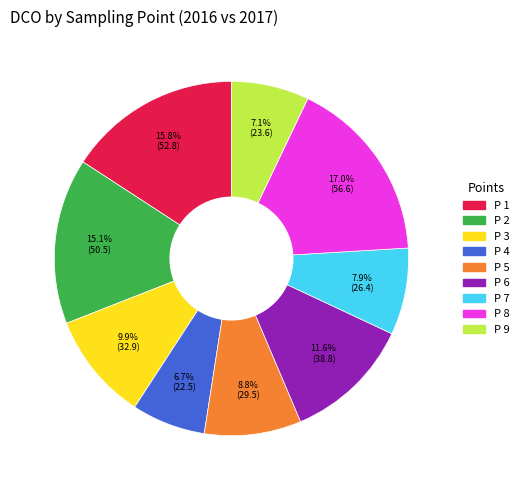

Is there any slice that represents more than half of the pie?

No